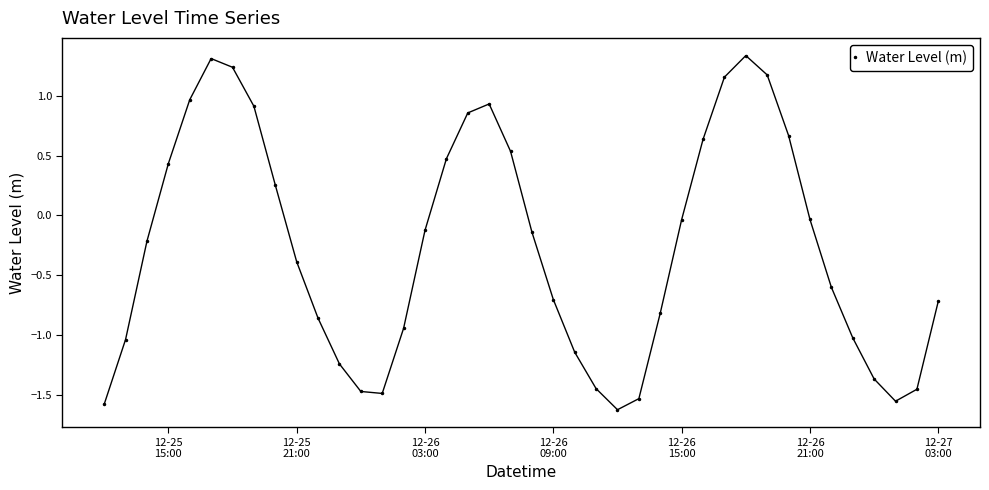

What is the difference between the maximum and minimum values?

3.0